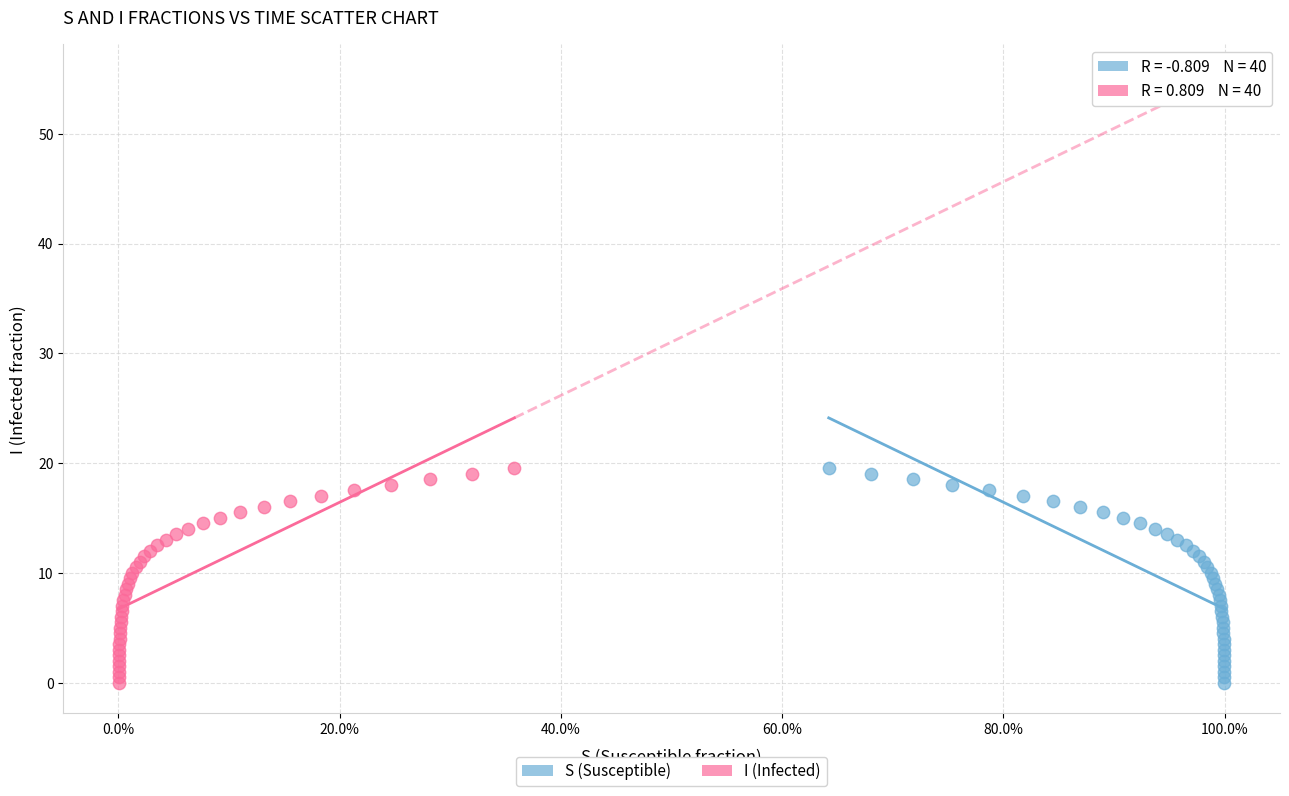

What are all the series names shown in the legend?

S (Susceptible), I (Infected)